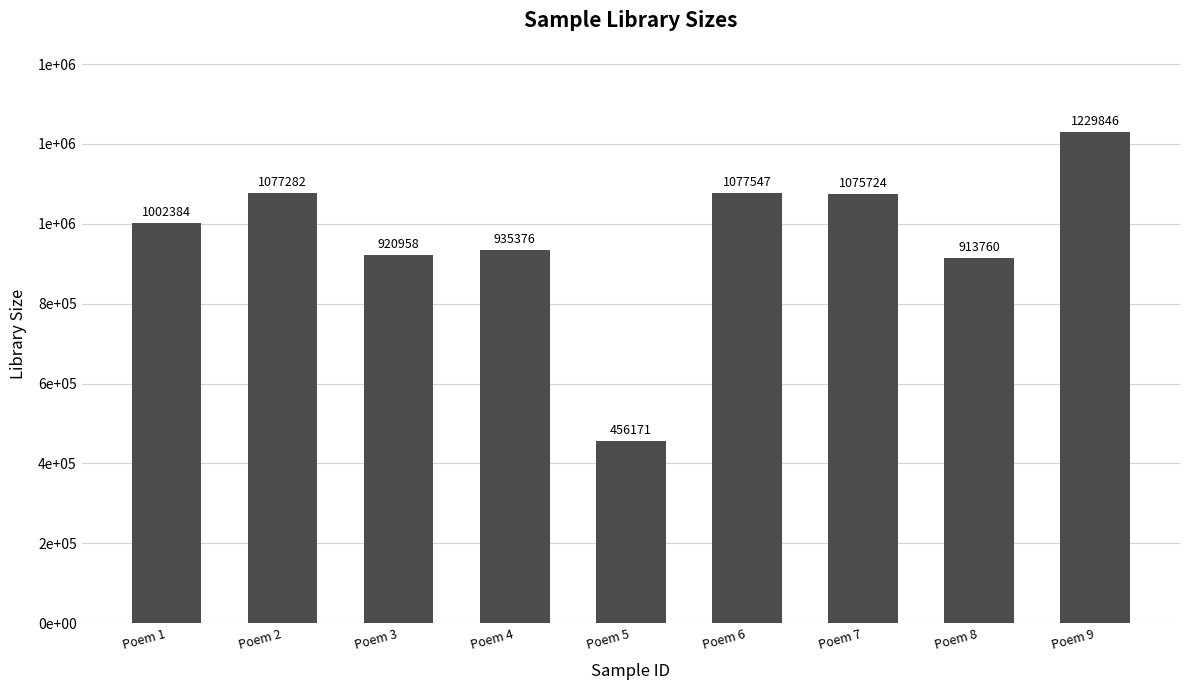

Are the bars horizontal?

No